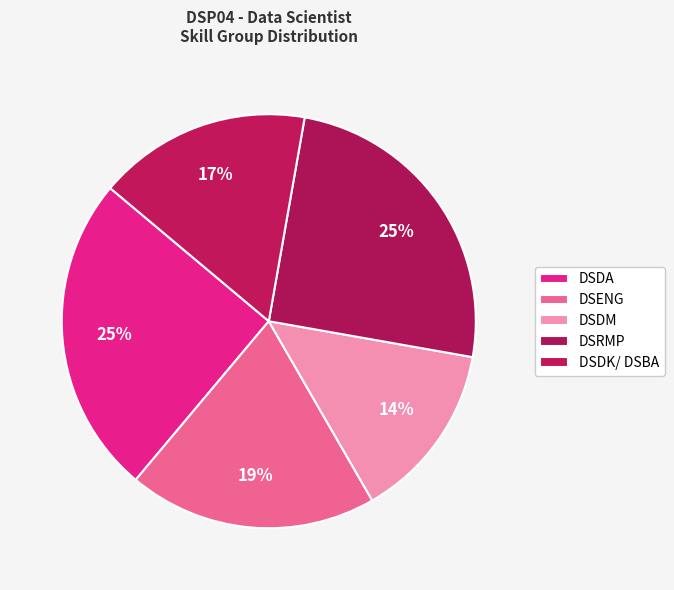

Does any single category account for the majority?

No